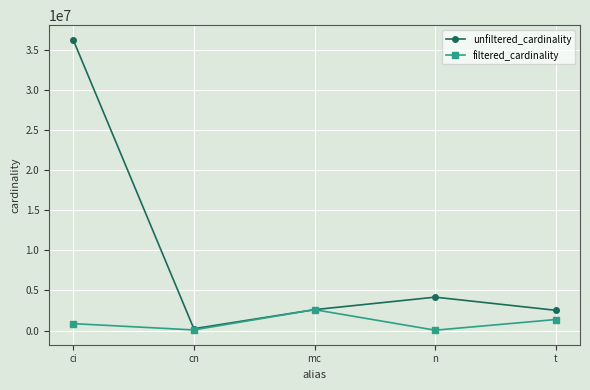

Where does the unfiltered_cardinality series first go above 2609129?

ci